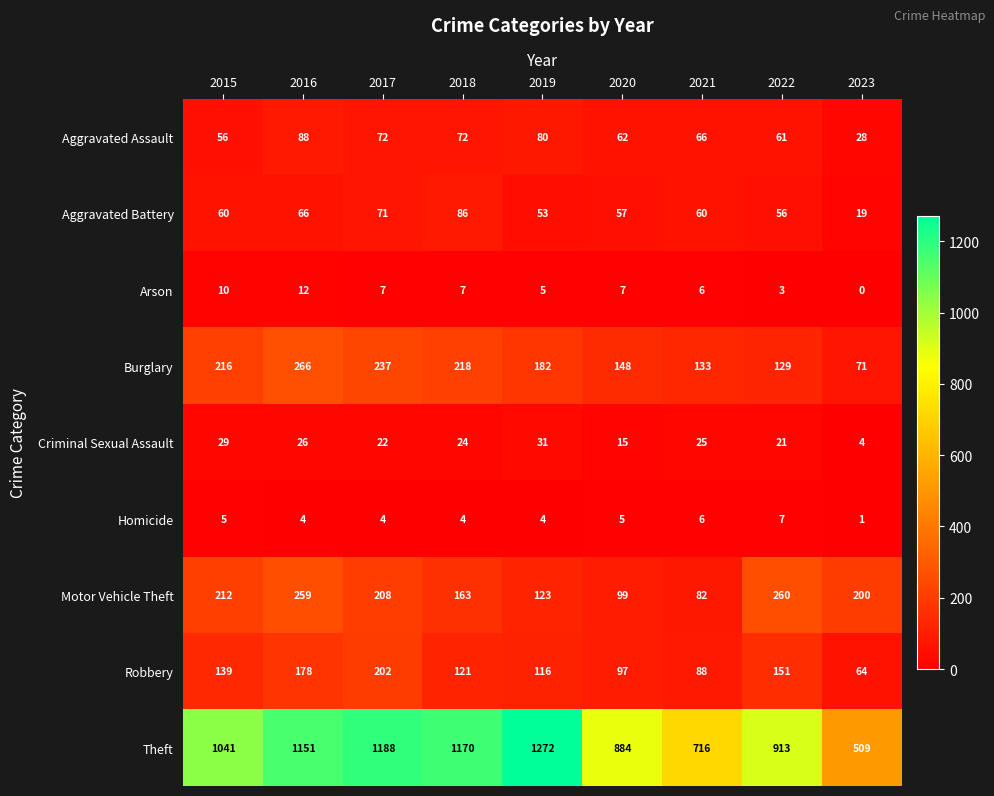

Rank the categories by Burglary value from highest to lowest.

2016, 2017, 2018, 2015, 2019, 2020, 2021, 2022, 2023